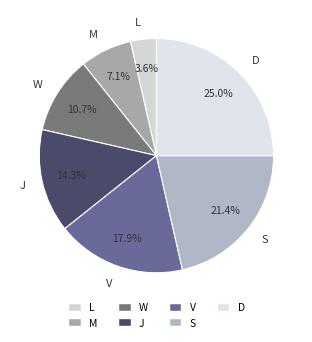

Rank the categories by value from highest to lowest.

D, S, V, J, W, M, L